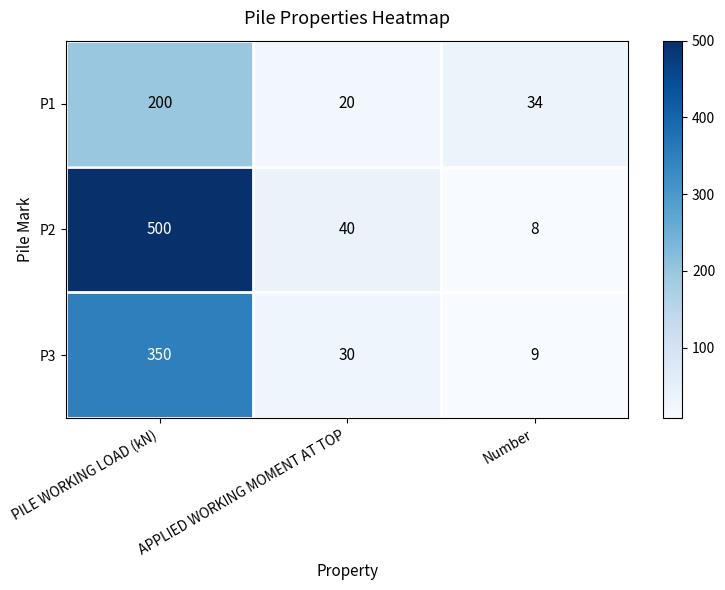

True or false: P2 has a value of 828 at PILE WORKING LOAD (kN).

False